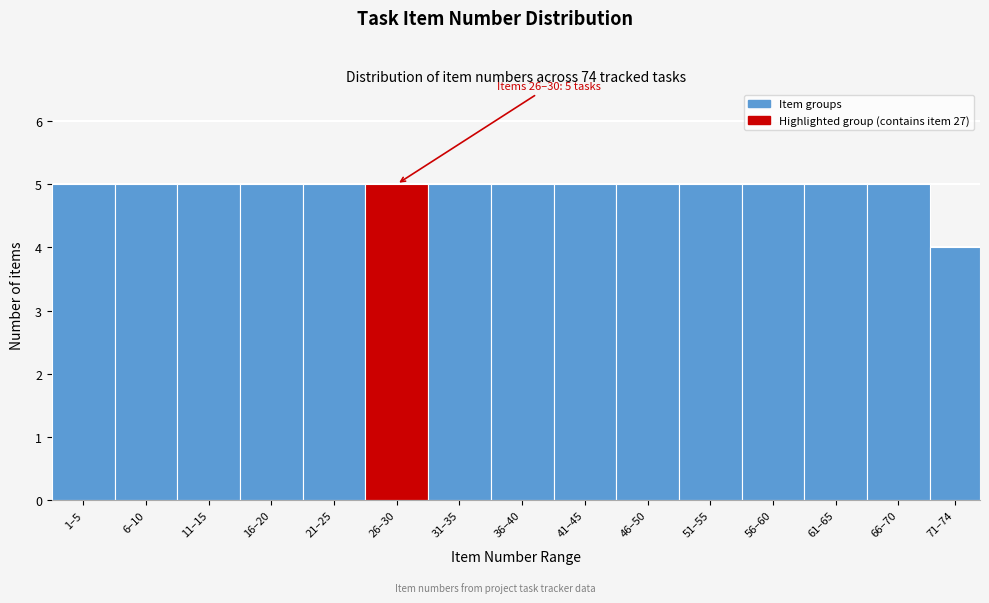

Reading left to right, extract all data points from this chart.

1–5=5	6–10=5	11–15=5	16–20=5	21–25=5	26–30=5	31–35=5	36–40=5	41–45=5	46–50=5	51–55=5	56–60=5	61–65=5	66–70=5	71–74=4